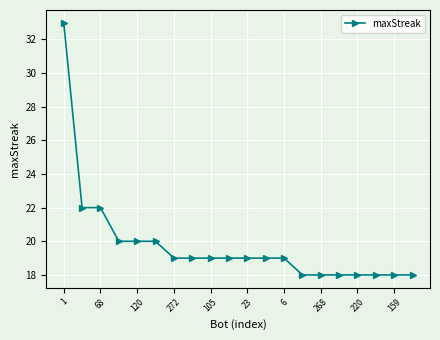

Reading left to right, list all the values displayed in this chart.

33	22	22	20	20	20	19	19	19	19	19	19	19	18	18	18	18	18	18	18